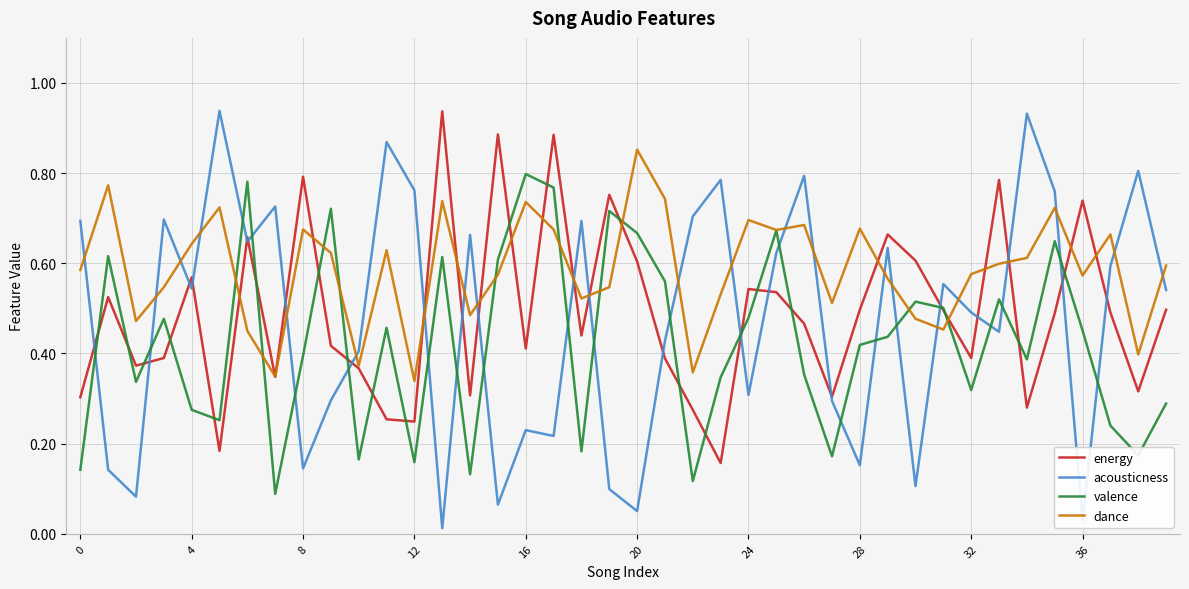

What are all the series names shown in the legend?

energy, acousticness, valence, dance